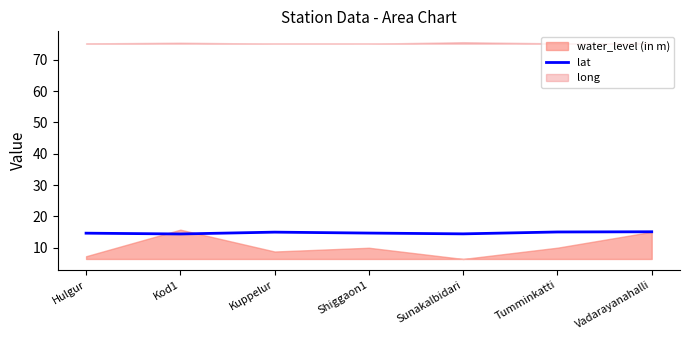

What position from the right is Hulgur?

7